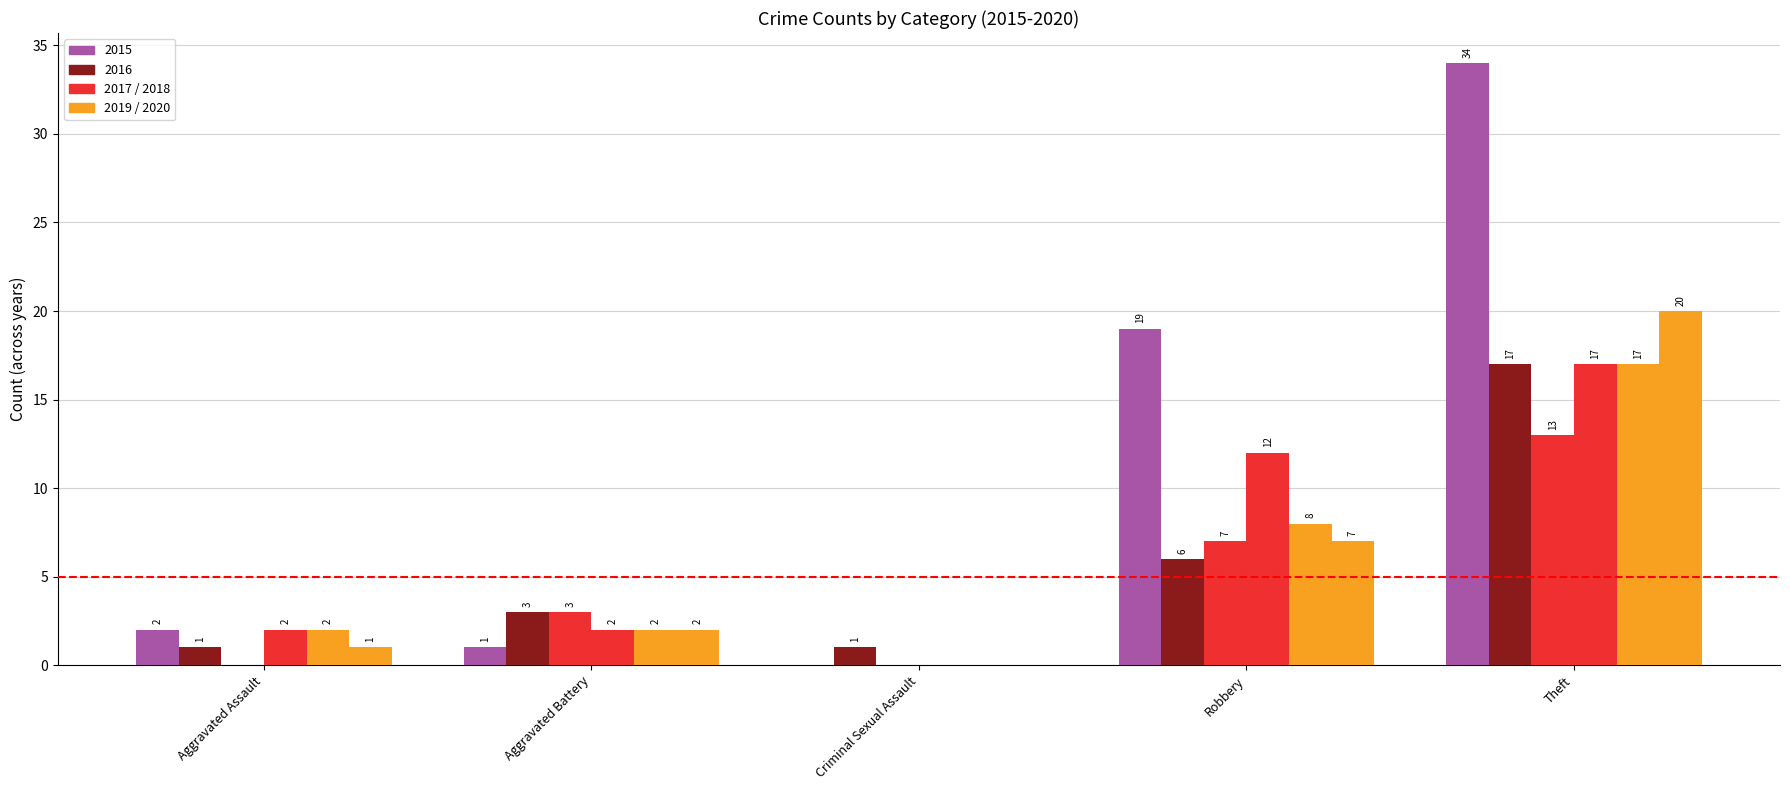

Does the chart contain stacked bars?

No